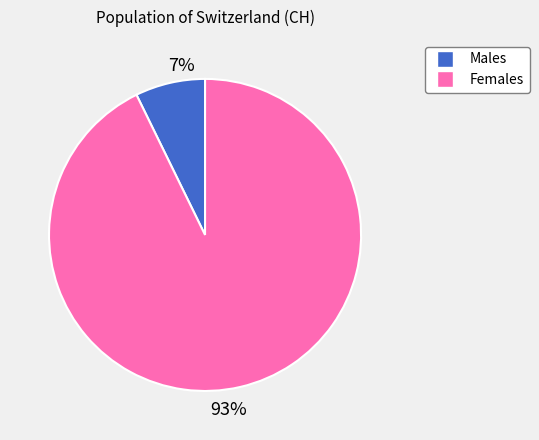

How many segments does this pie chart have?

2